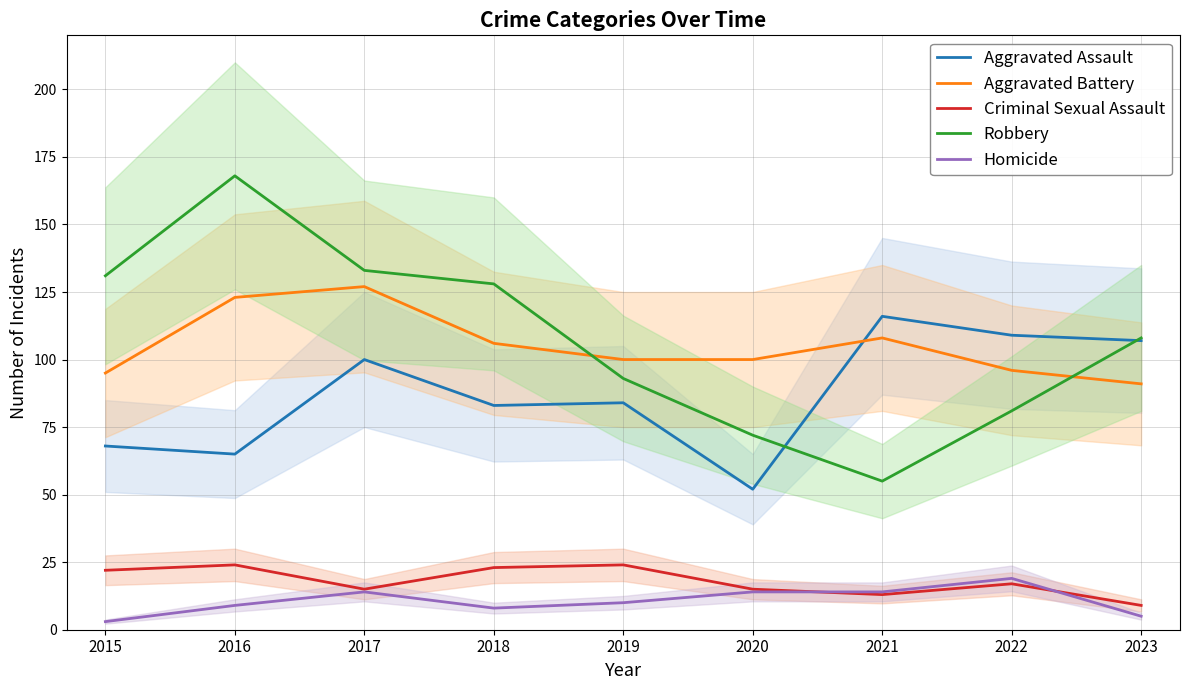

Which series has the largest total across all categories?

Robbery